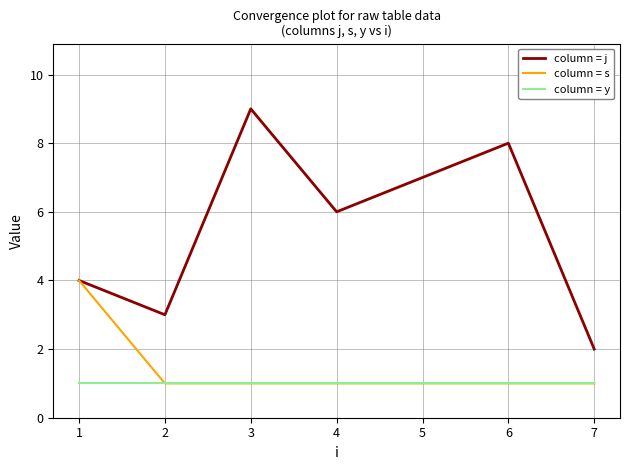

In column = j, how many points are higher than both neighbors (excluding endpoints)?

2